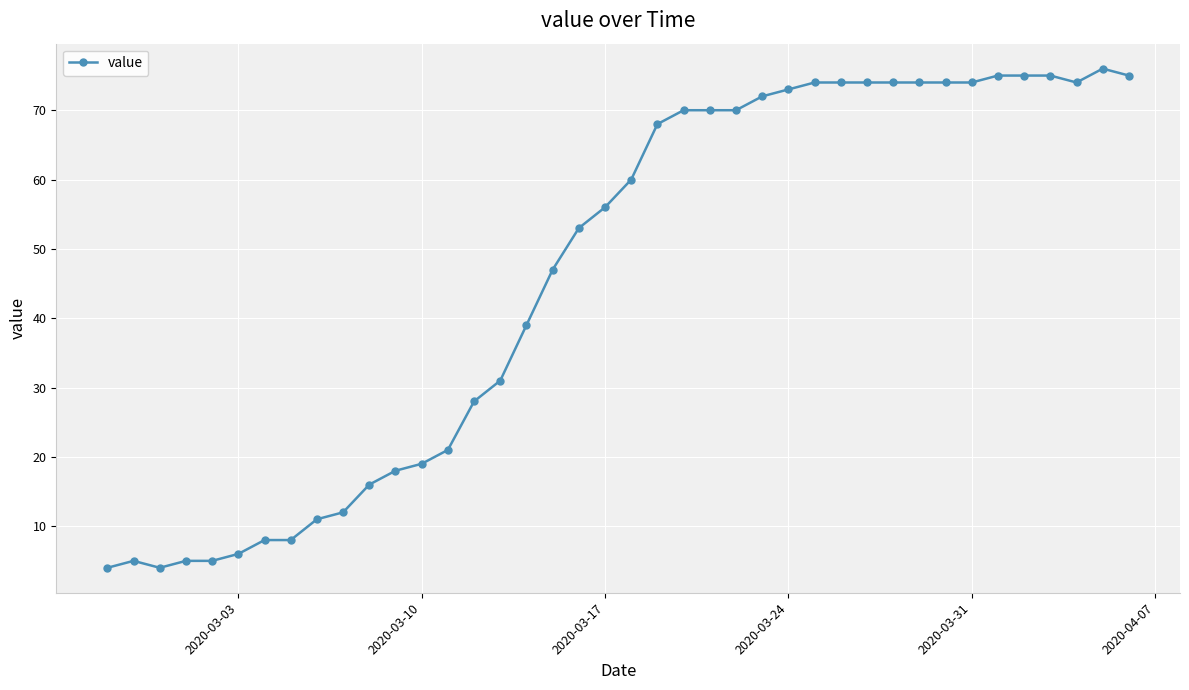

What is the maximum value shown in the chart?

76